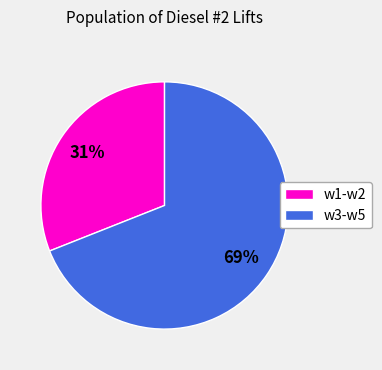

True or false: w1-w2 accounts for 39% of the total.

False